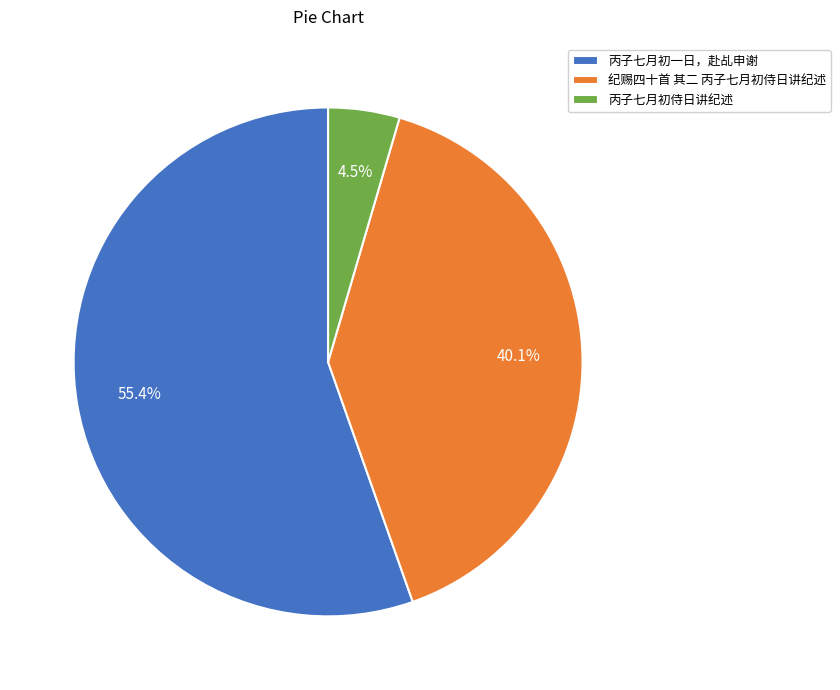

What is the total percentage of 丙子七月初侍日讲纪述 and 纪赐四十首 其二 丙子七月初侍日讲纪述?

44.6%